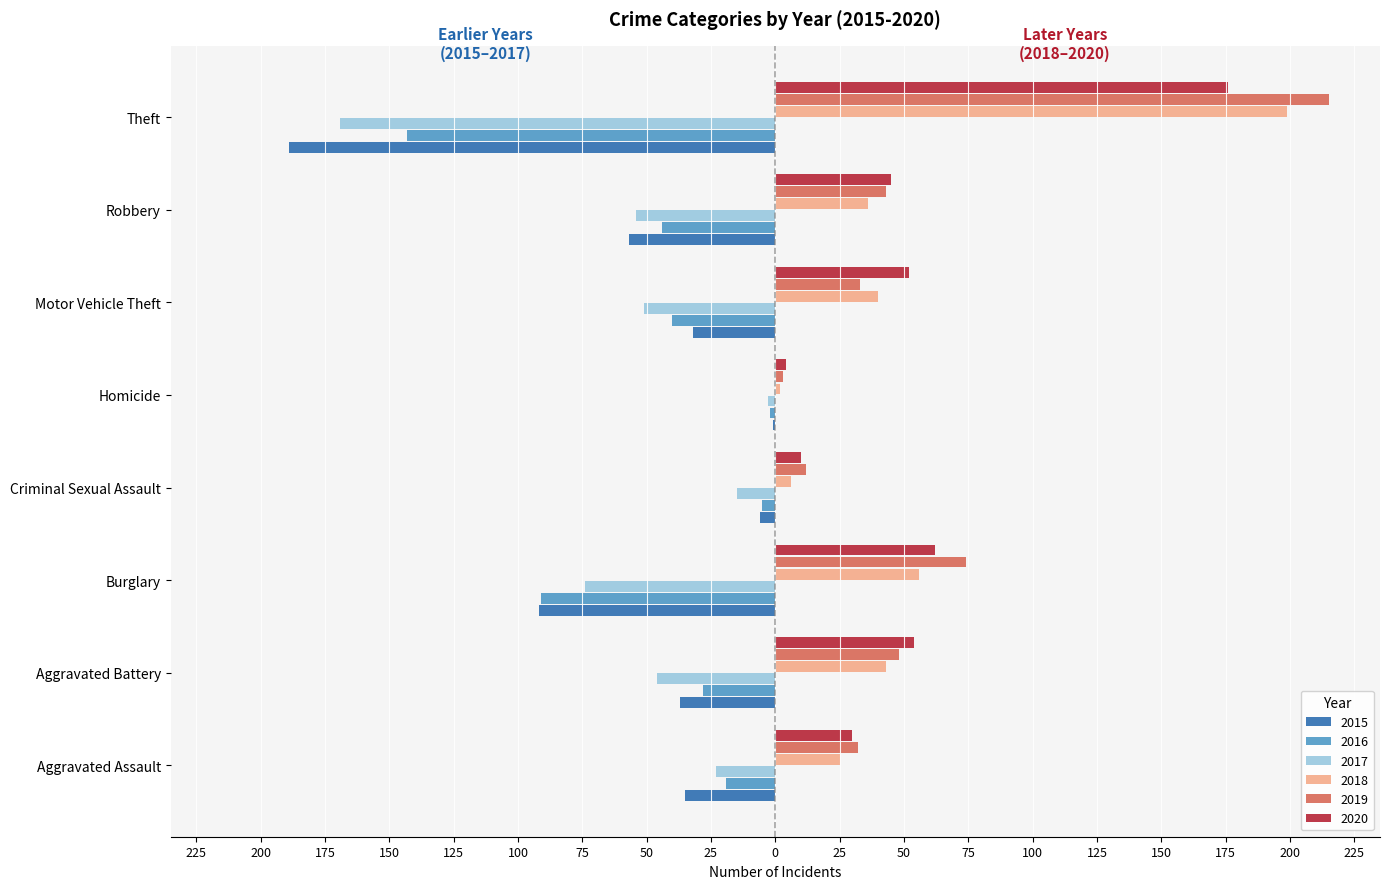

The value of 2019 at Theft is 215. True or false?

True